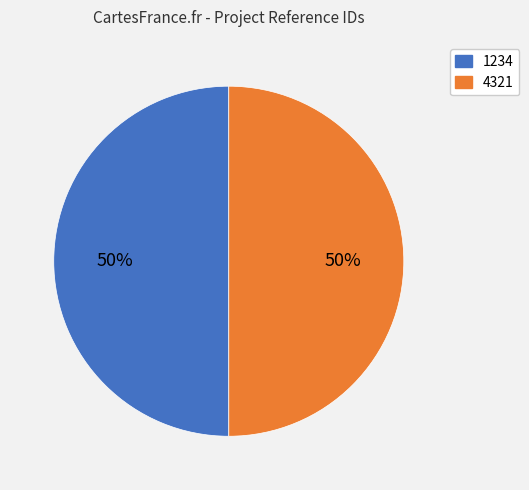

How many slices are in this pie chart?

2